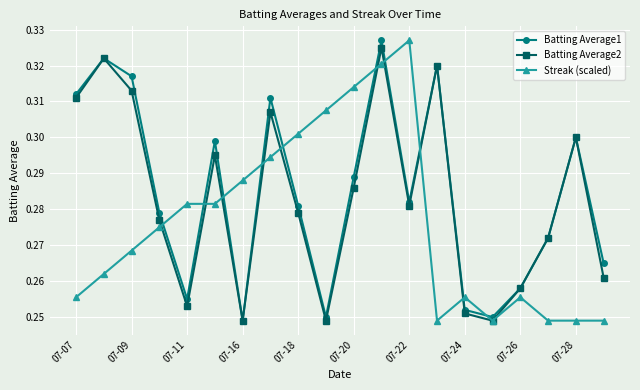

How many Batting Average1 values are between 0 and 1?

20